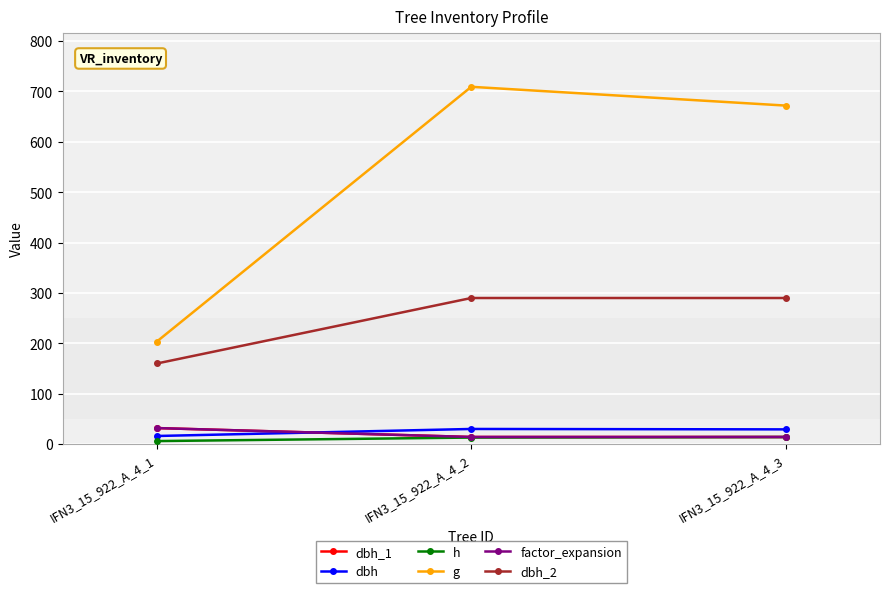

How many lines are shown in the chart?

6